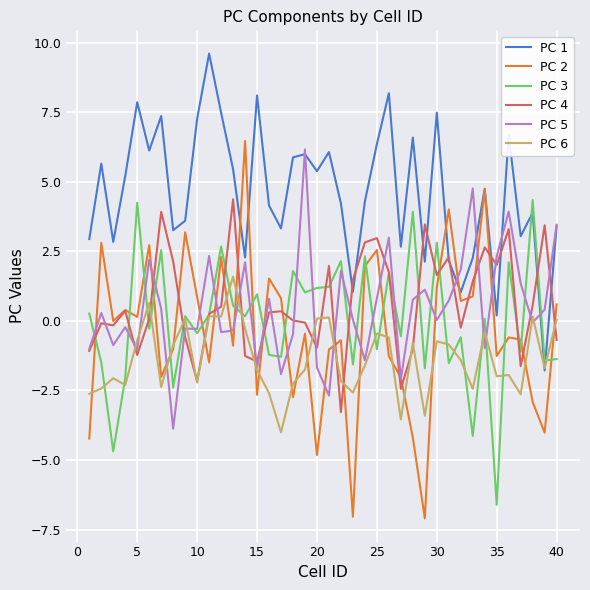

What is the minimum value shown in the chart?

-7.1